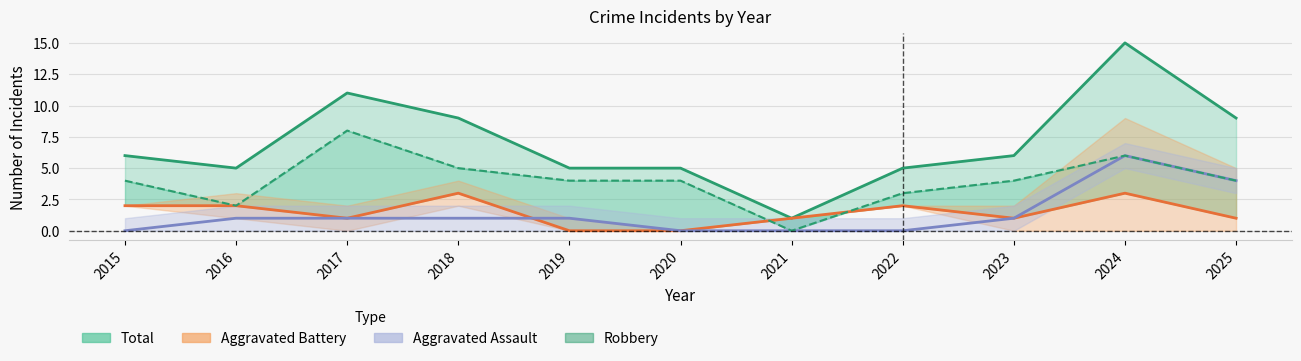

Reading left to right, extract all data points from this chart.

Total: 6	5	11	9	5	5	1	5	6	15	9
Aggravated Battery: 2	2	1	3	0	0	1	2	1	3	1
Aggravated Assault: 0	1	1	1	1	0	0	0	1	6	4
Robbery: 4	2	8	5	4	4	0	3	4	6	4